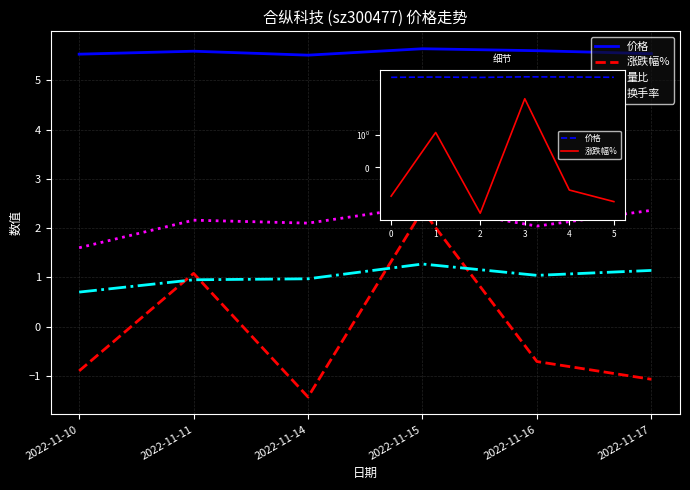

What is the difference between the 量比 values at 2022-11-16 and 2022-11-11?

0.1